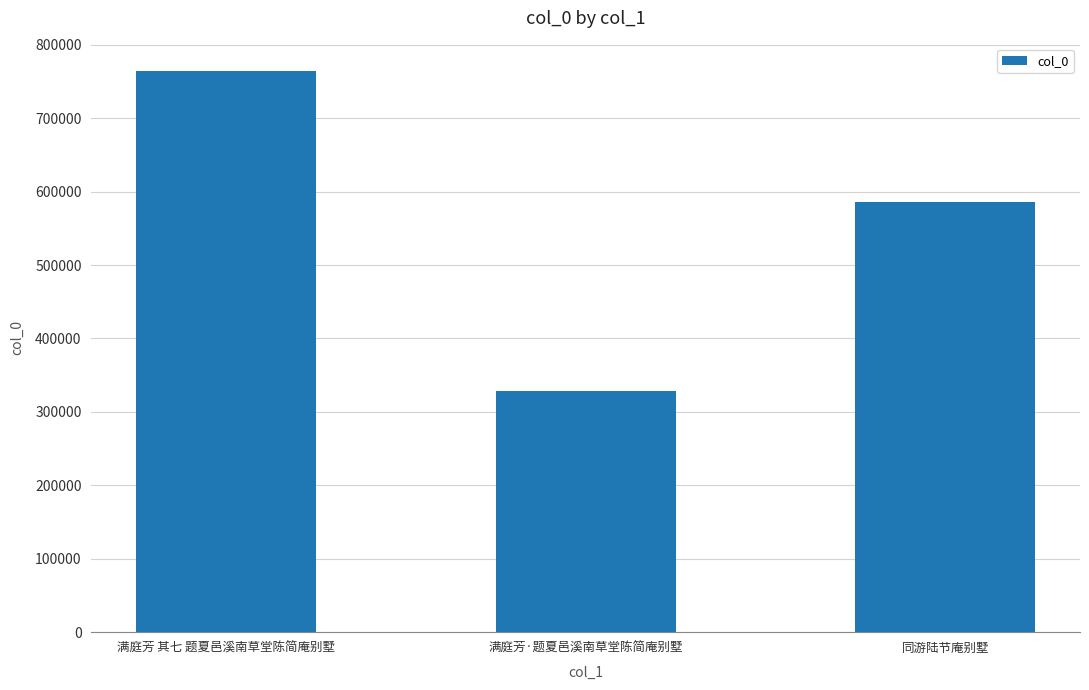

List the labels in order of value, largest first.

满庭芳 其七 题夏邑溪南草堂陈简庵别墅, 同游陆节庵别墅, 满庭芳·题夏邑溪南草堂陈简庵别墅